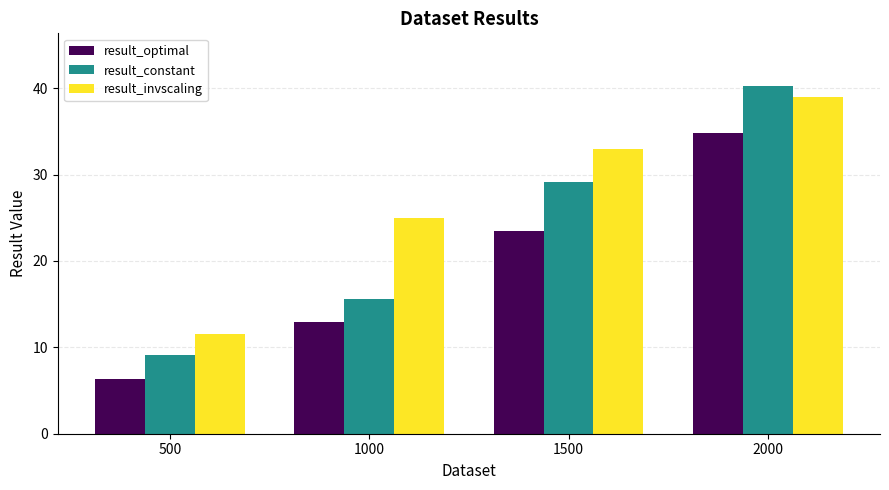

What is the difference between the result_optimal values at 1500 and 500?

17.2